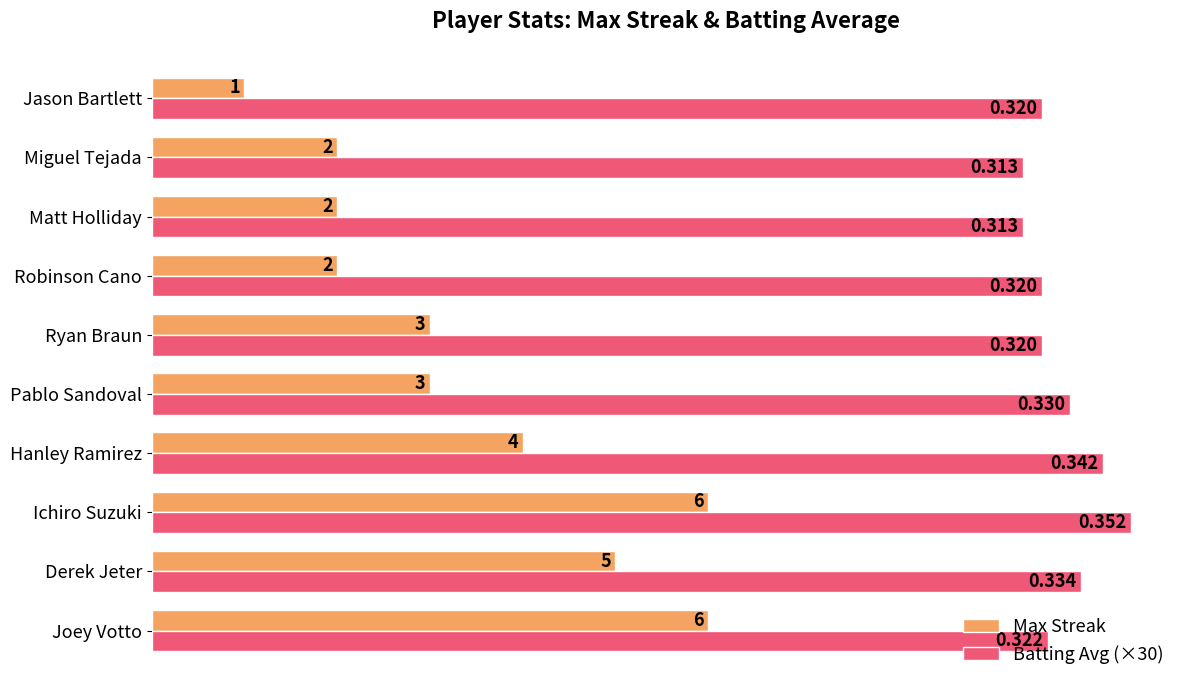

Which series has the widest spread of values?

Max Streak